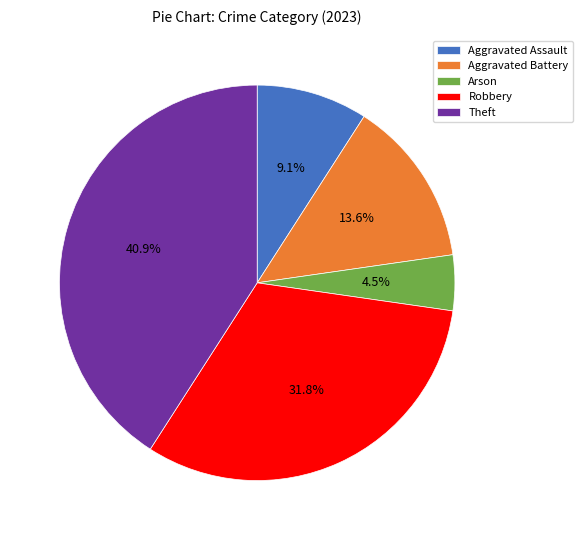

Which category has the smallest portion of the pie?

Arson